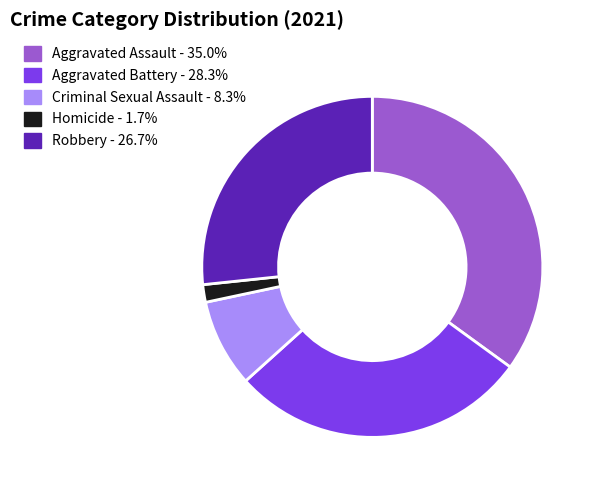

What is the ratio of the value at Aggravated Assault to the value at Aggravated Battery?

1.2